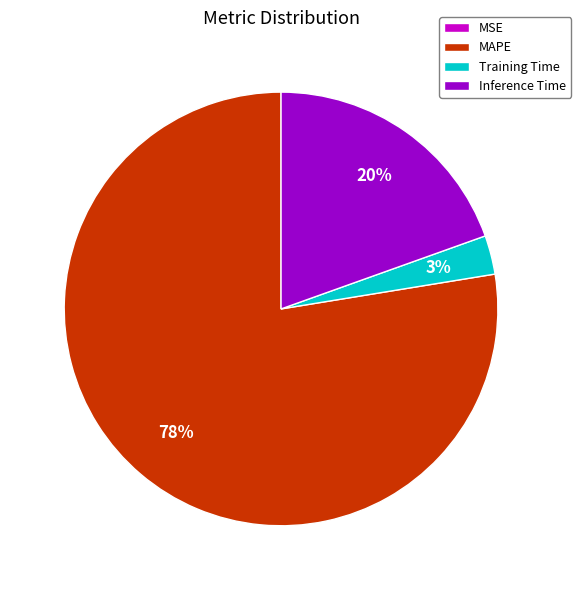

Do MAPE and Training Time together represent more than half of the pie?

Yes